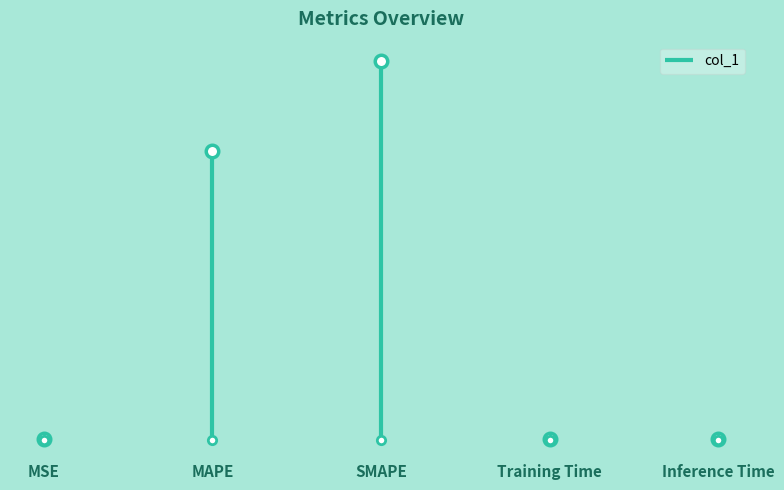

What is the label of the 1st point from the left?

MSE